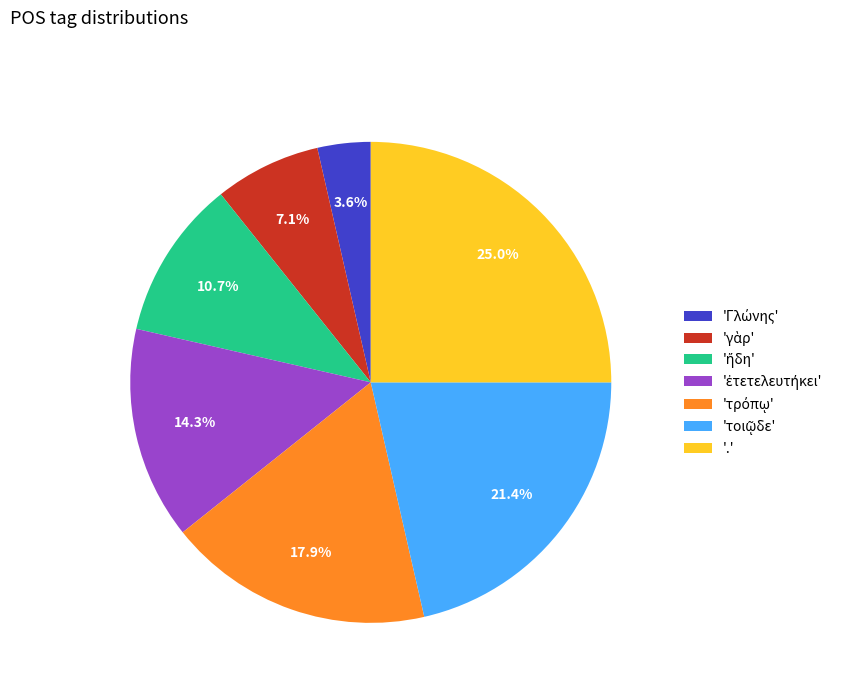

Is there a majority slice in this chart?

No